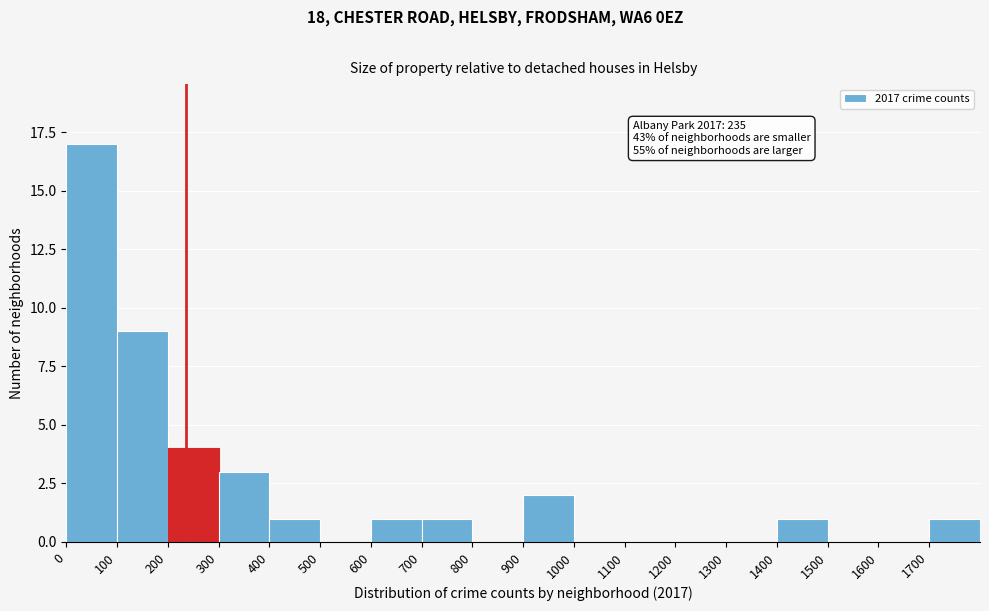

Over which range of the x-axis is the bar tallest?

0 to 100